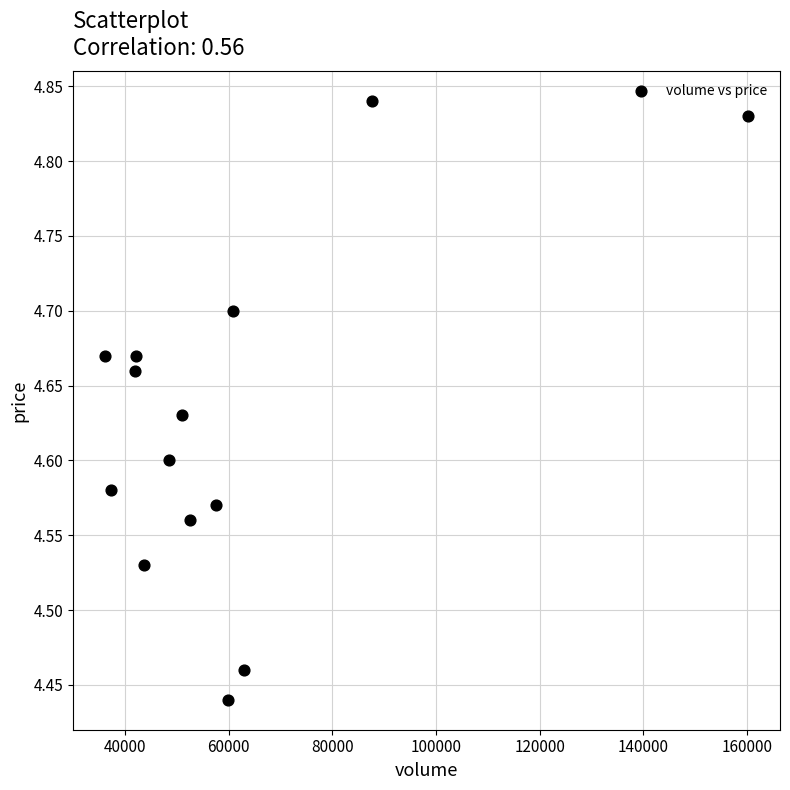

What is the range of X values (max minus min)?

123913.0